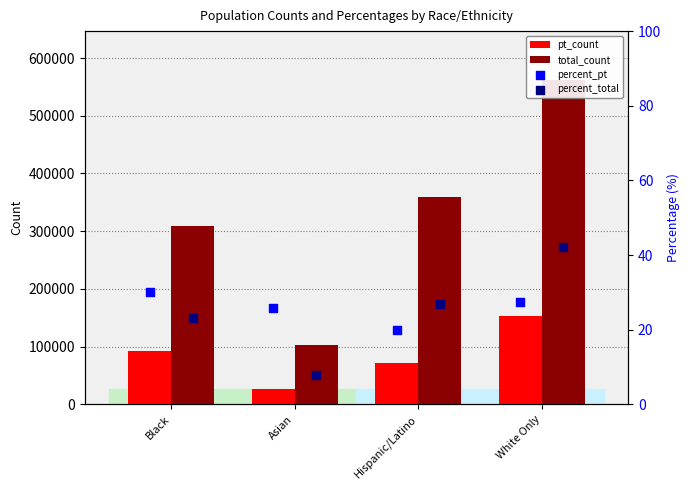

At how many categories does at least one series exceed 202485?

3